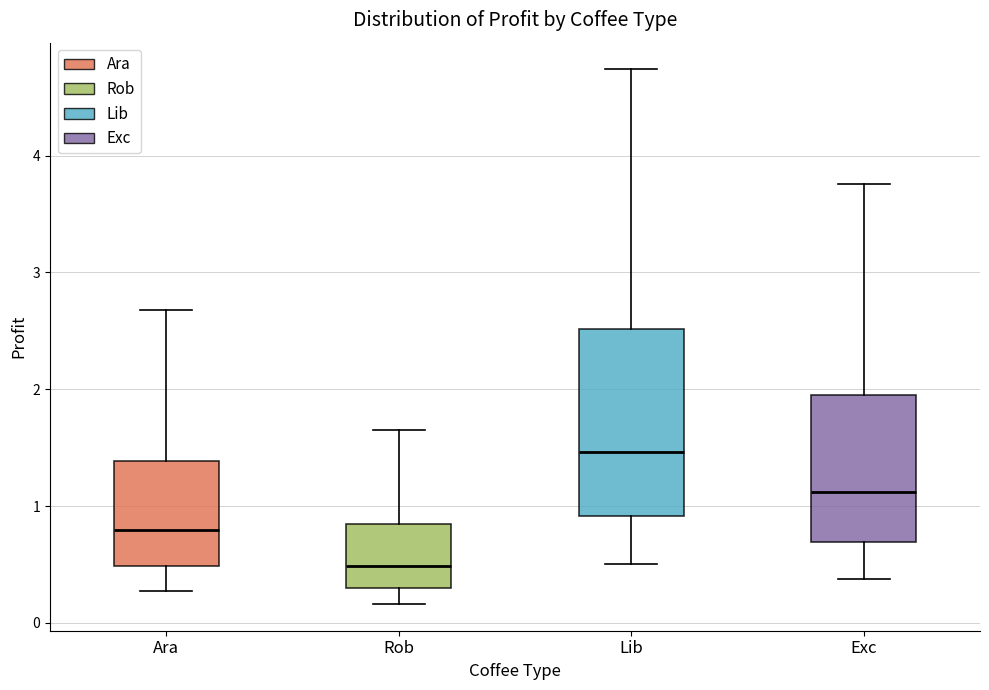

Which box's median line is the highest?

Lib